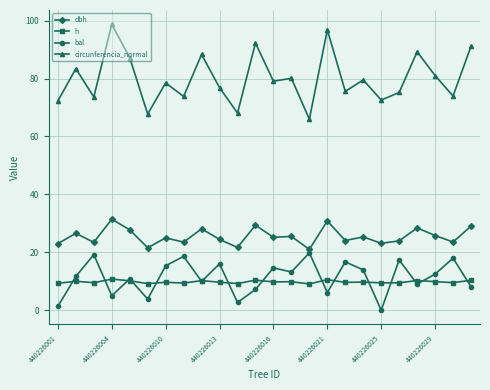

Which series has the largest total across all categories?

circunferencia_normal